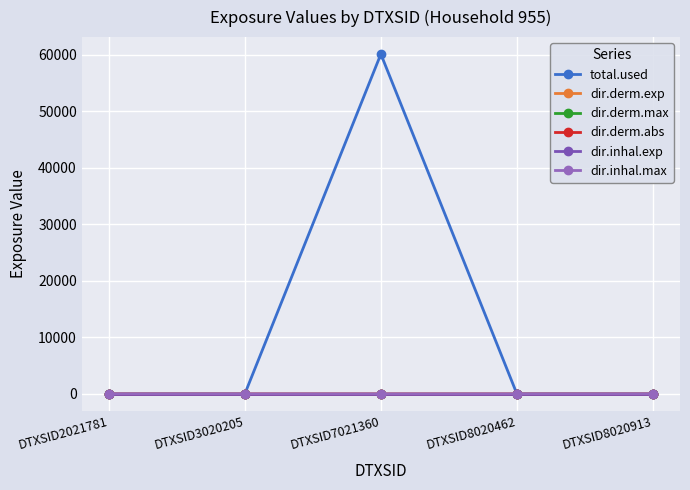

How many distinct data groups are displayed?

6